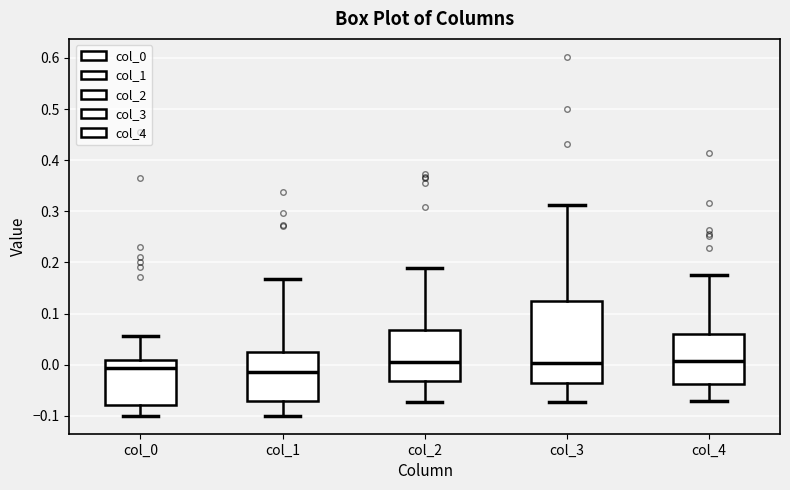

Reading left to right, transcribe this box plot: for each box, give where its median line is, the range the box spans, and where its two whiskers end, as read against the y-axis. The values are not printed on the chart, so give them approximately, as read against the axis.

col_0: median -0.01, box -0.08 to 0.01, whiskers -0.10 to 0.06
col_1: median -0.02, box -0.07 to 0.03, whiskers -0.10 to 0.17
col_2: median 0.01, box -0.03 to 0.07, whiskers -0.07 to 0.19
col_3: median 0.00, box -0.04 to 0.12, whiskers -0.07 to 0.31
col_4: median 0.01, box -0.04 to 0.06, whiskers -0.07 to 0.17